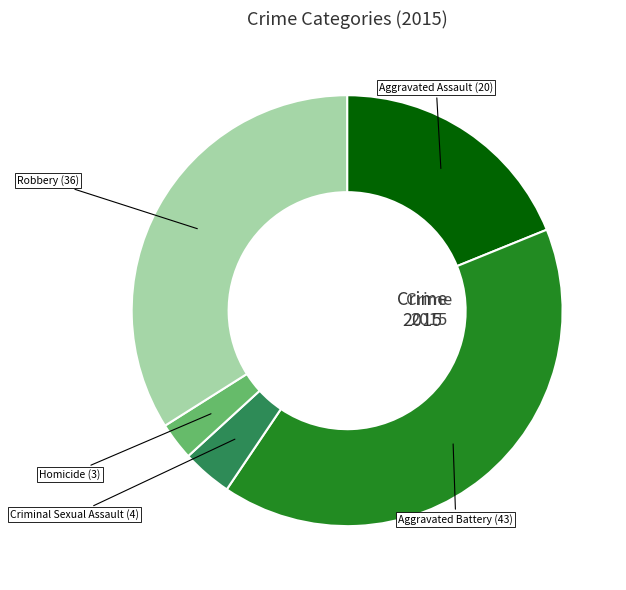

Is there a majority slice in this chart?

No